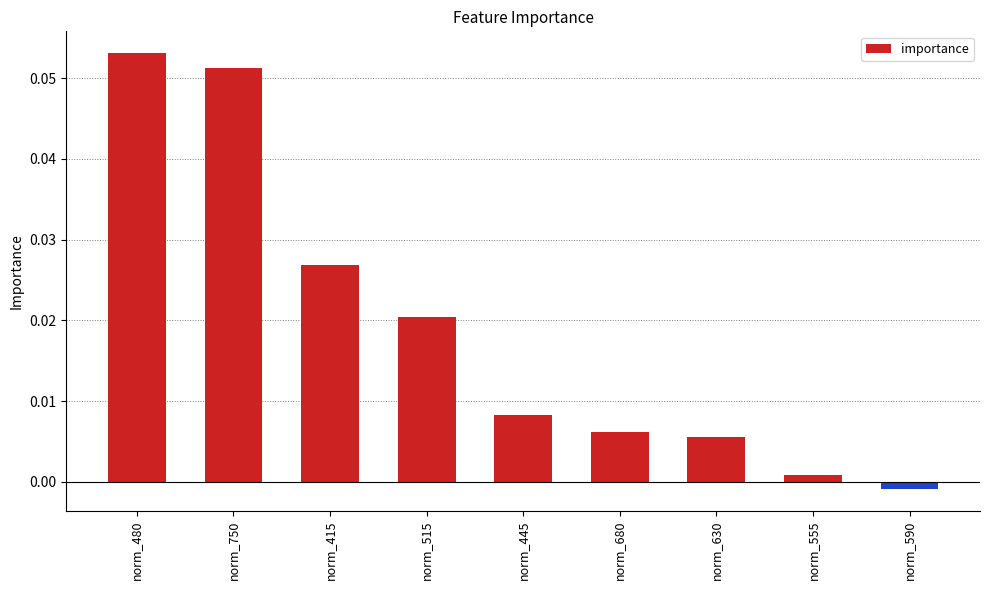

How many data points does each series have?

9